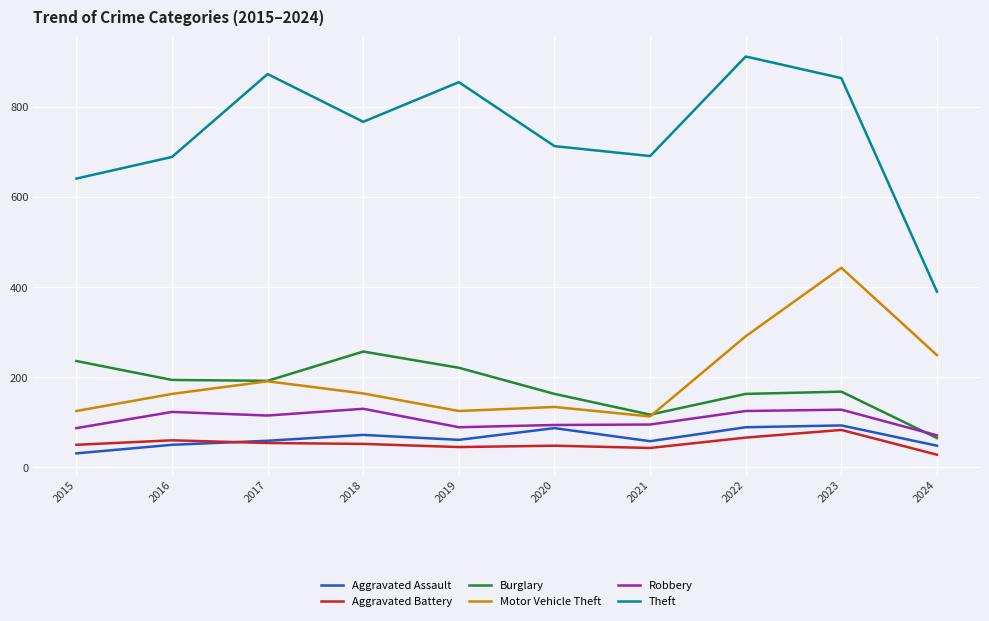

True or false: Burglary and Aggravated Battery intersect in this chart.

False